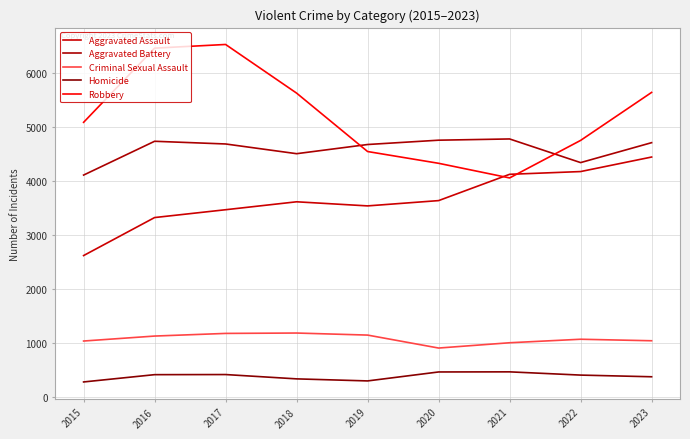

List the series in order of their peak value, lowest first.

Homicide, Criminal Sexual Assault, Aggravated Assault, Aggravated Battery, Robbery